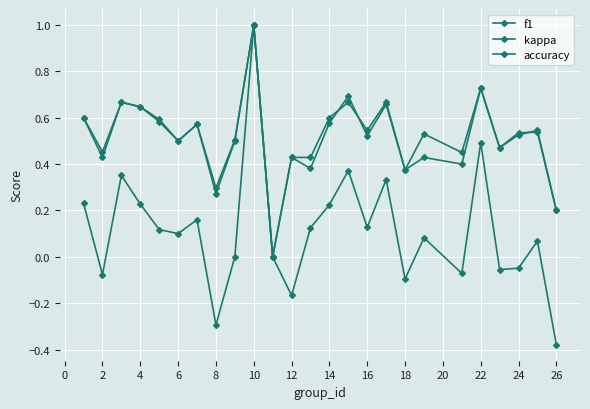

Which series has the largest range (max minus min)?

kappa